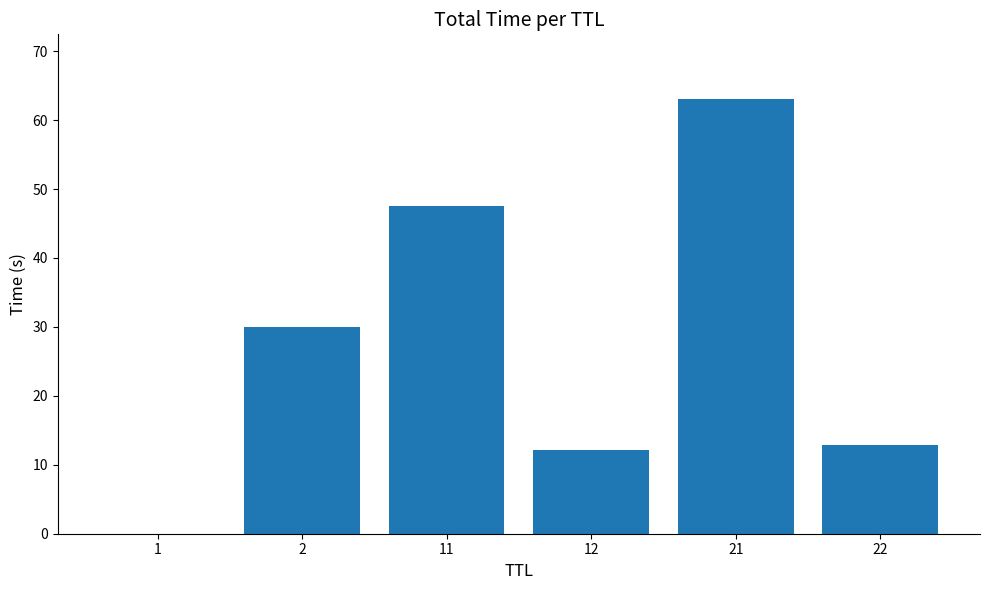

Is it true that the value at 11 is 47.6?

True